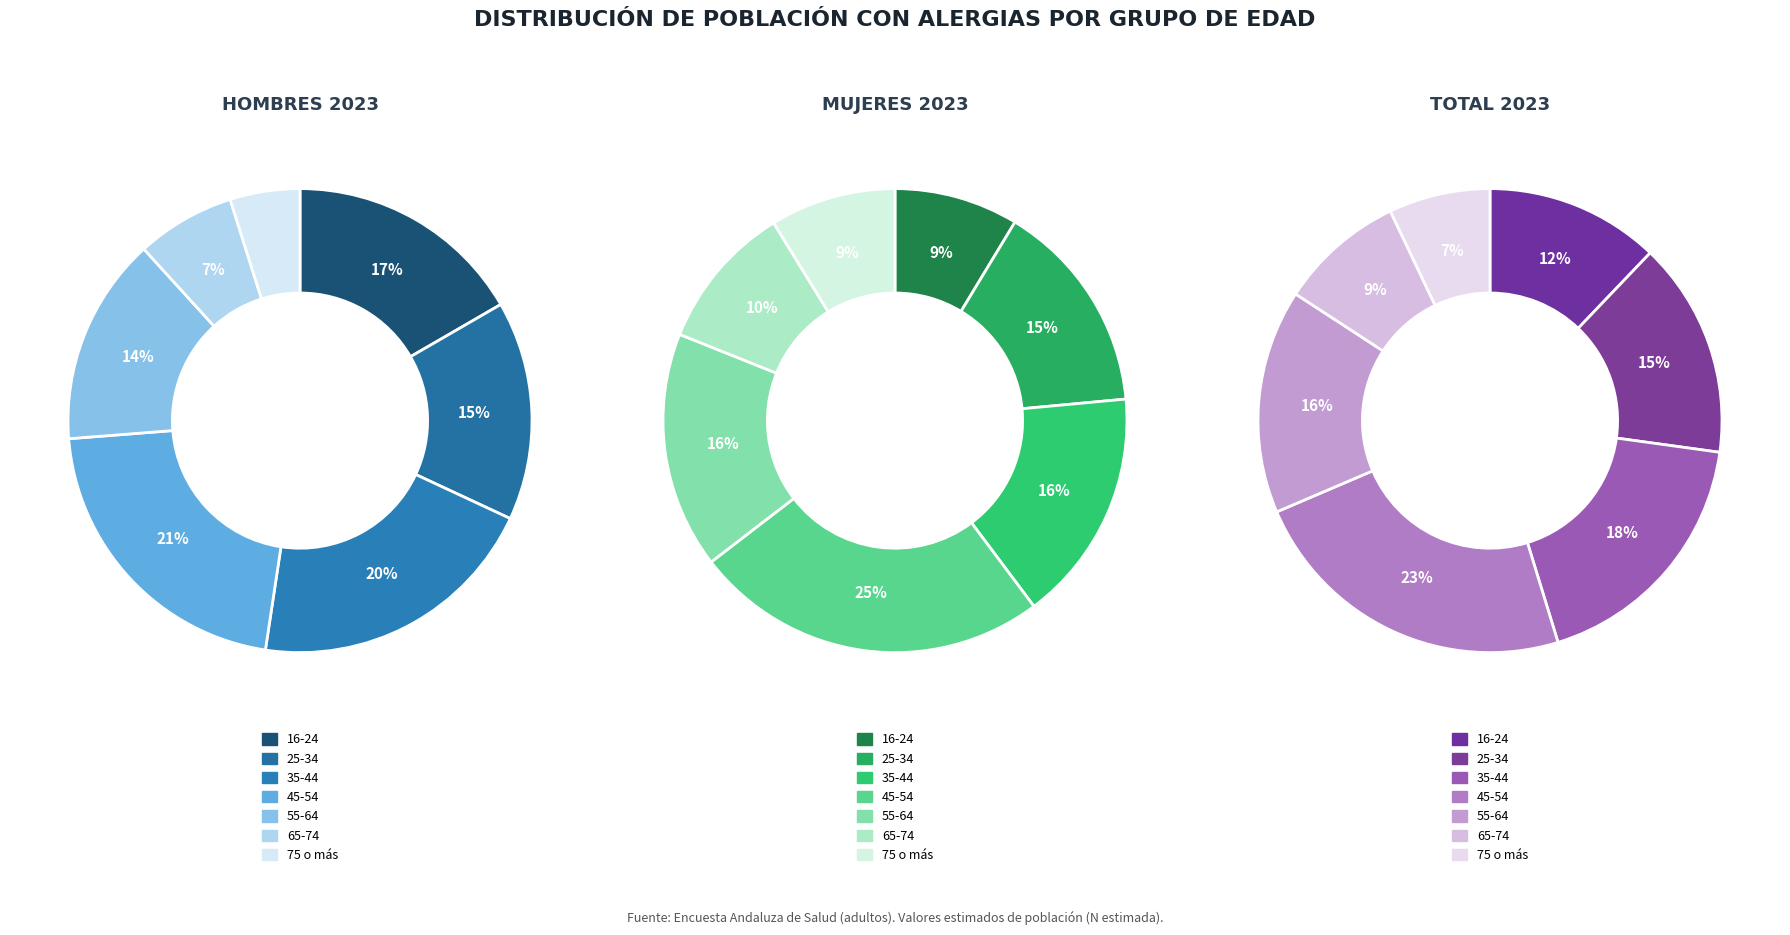

Count the number of slices in the pie.

7